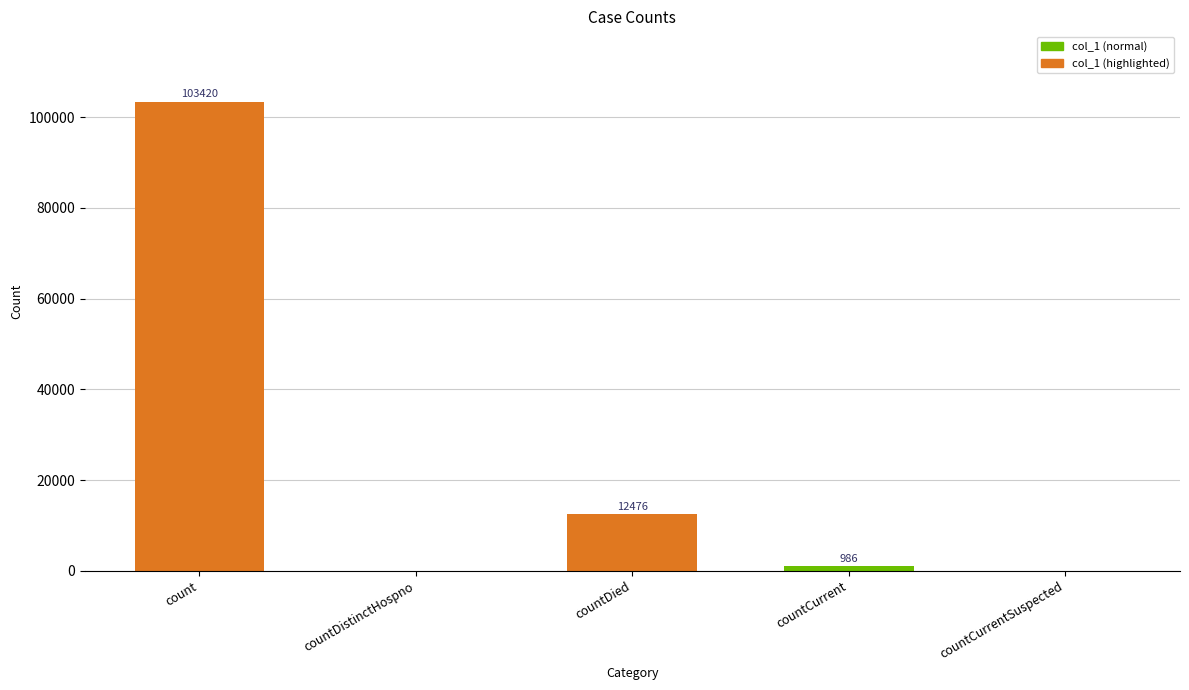

Which has a higher value, count or countCurrentSuspected?

count